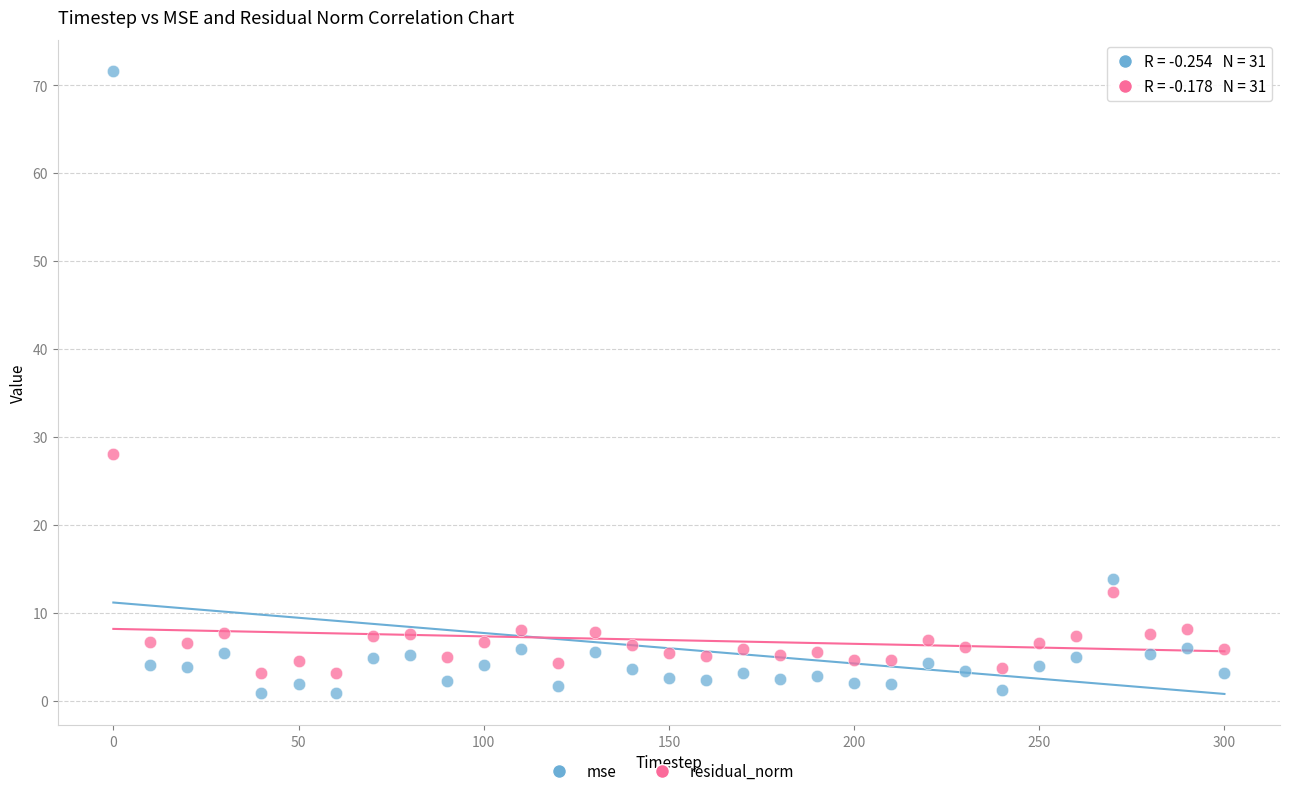

What are all the series names shown in the legend?

mse, residual_norm